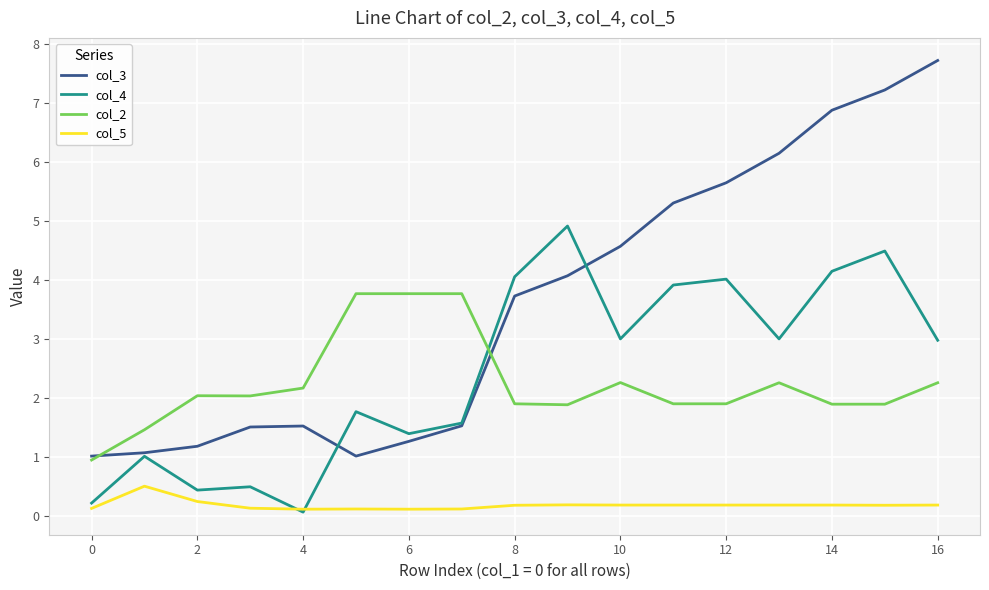

How many times do col_5 and col_4 cross each other?

2